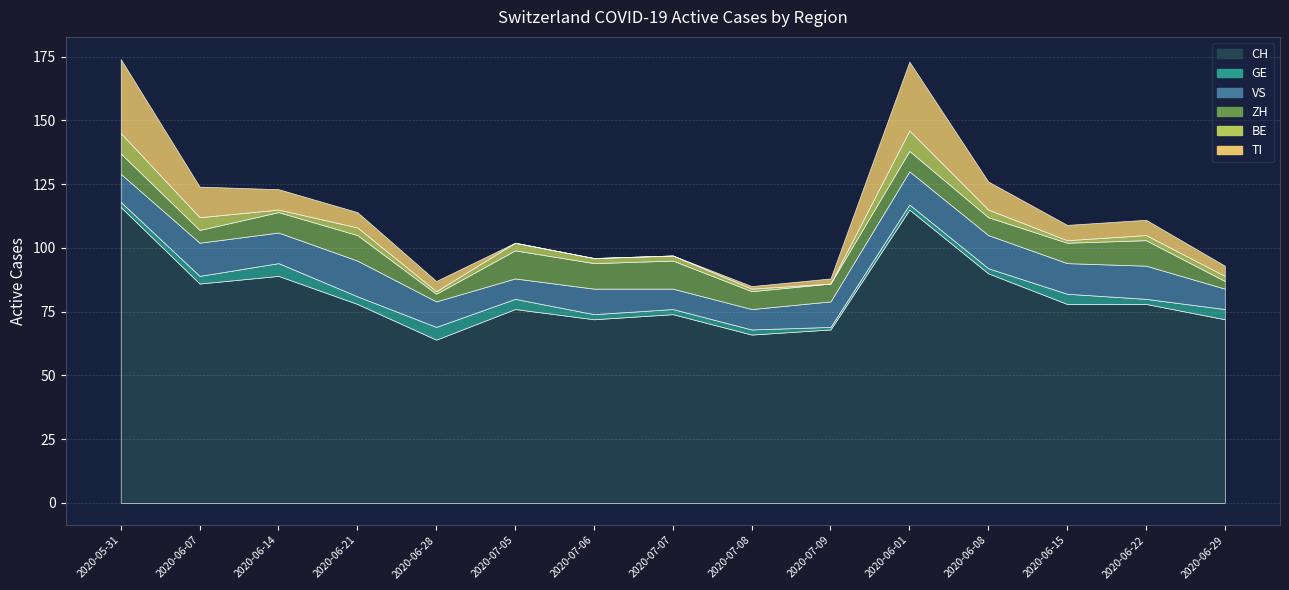

What is the label of the 10th point from the left?

2020-07-09